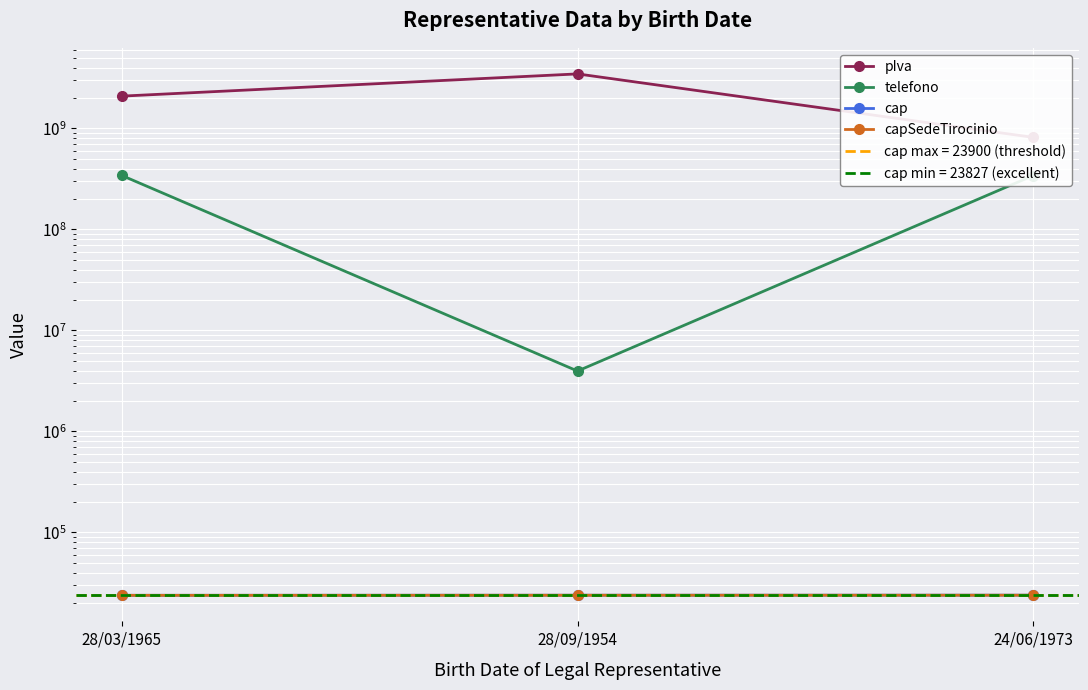

Which series changed the most between 28/09/1954 and 24/06/1973?

pIva